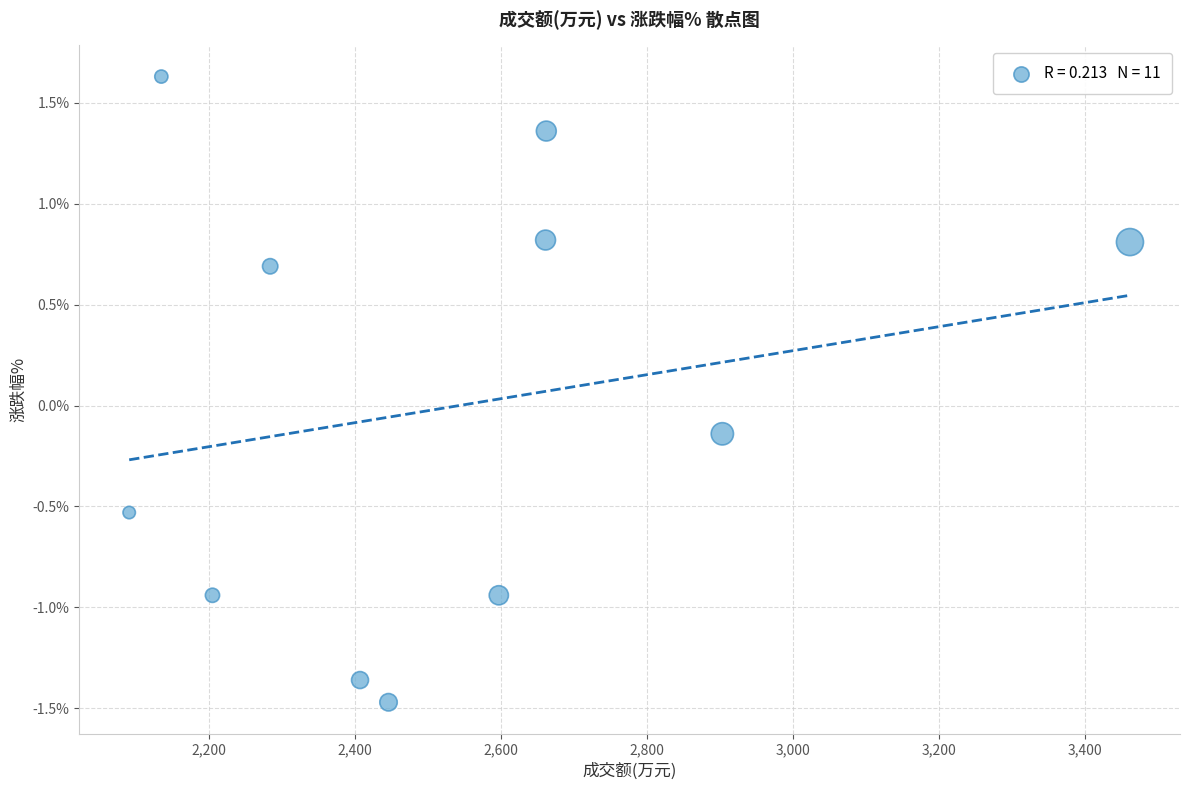

What is the range of Y values (max minus min)?

3.1